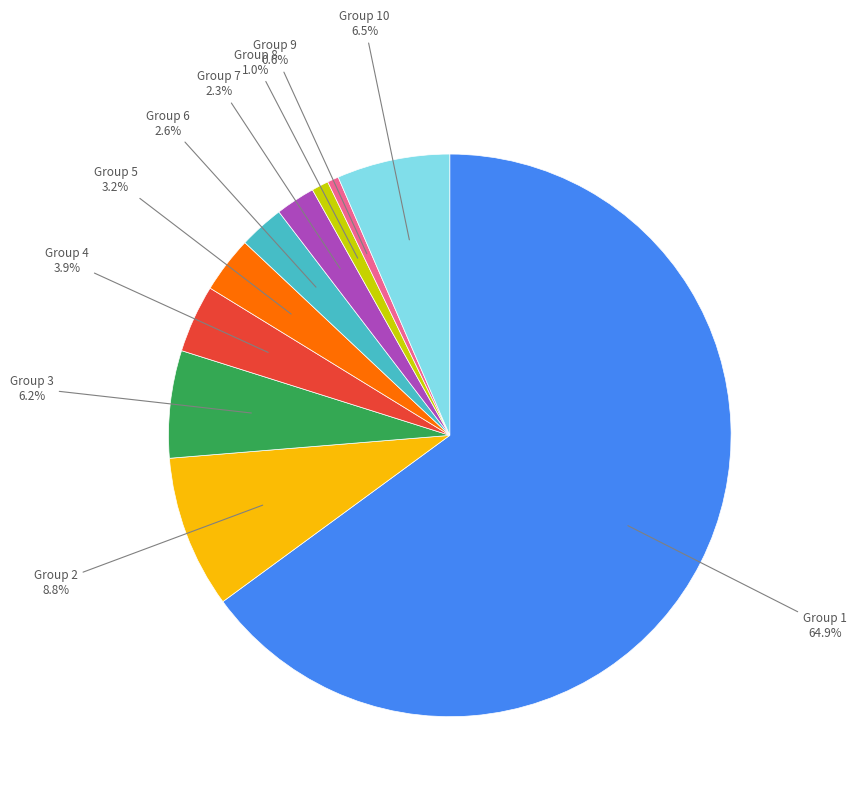

Does any single category account for the majority?

Yes